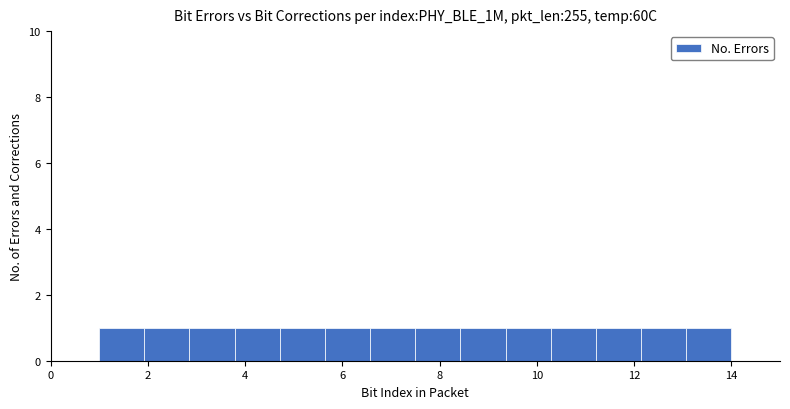

What is the height of the bar covering 3.8 to 4.8 on the x-axis? Neither the bar edges nor the heights are printed on the chart, so give them approximately, as read against the axes.

1